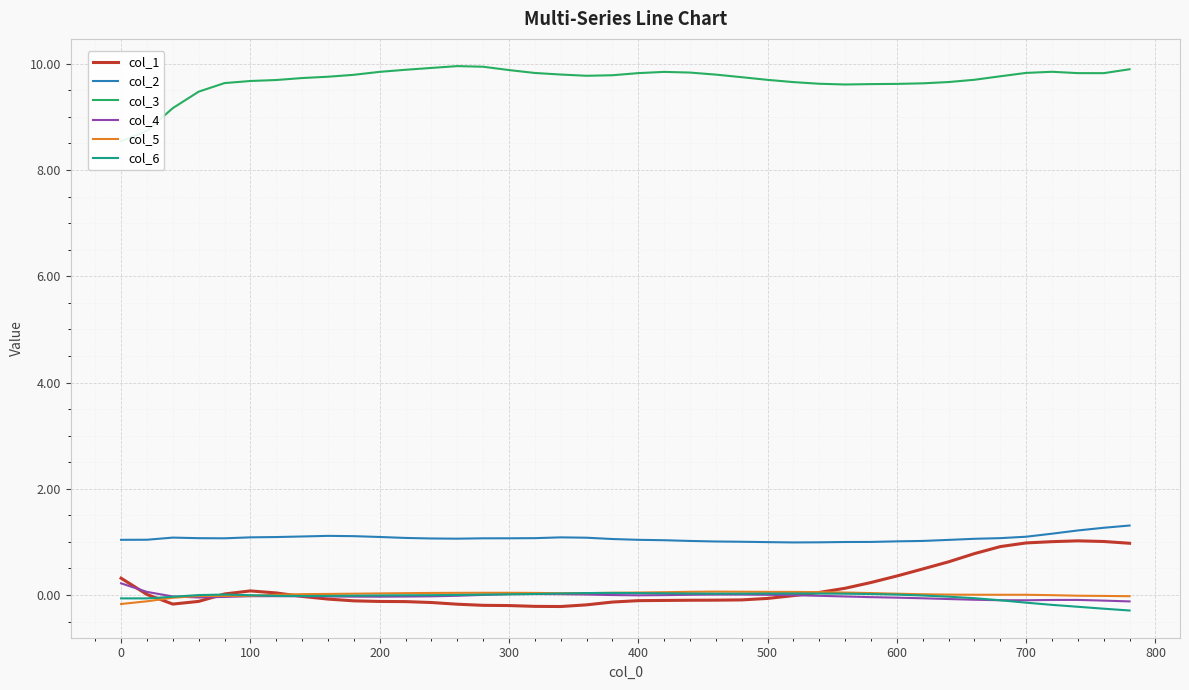

What is the difference between the maximum and minimum values in the col_4 series?

0.3